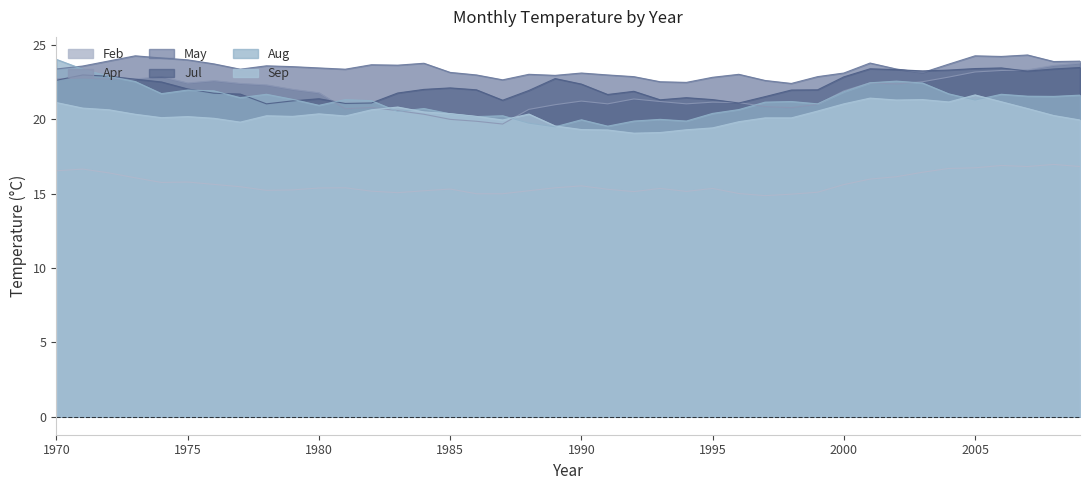

What is the sum of all Feb values?

627.3